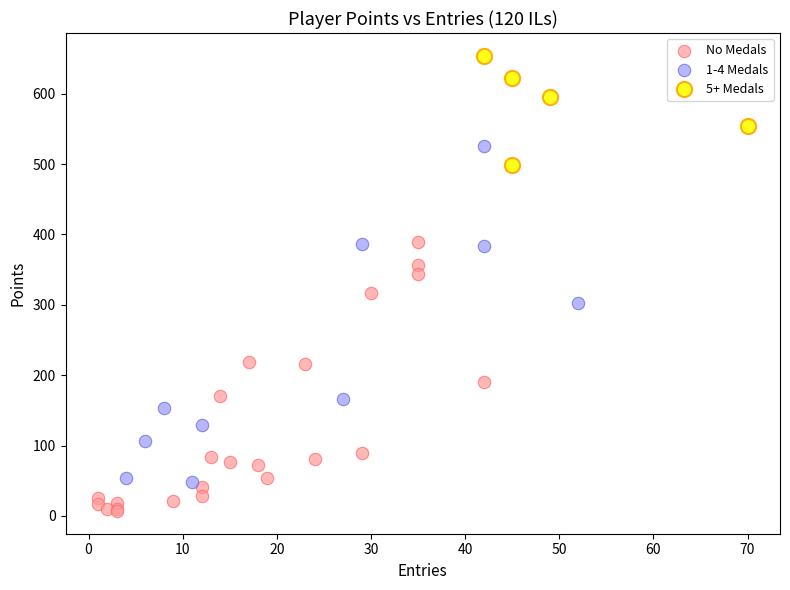

Which series reaches the minimum Y coordinate?

No Medals